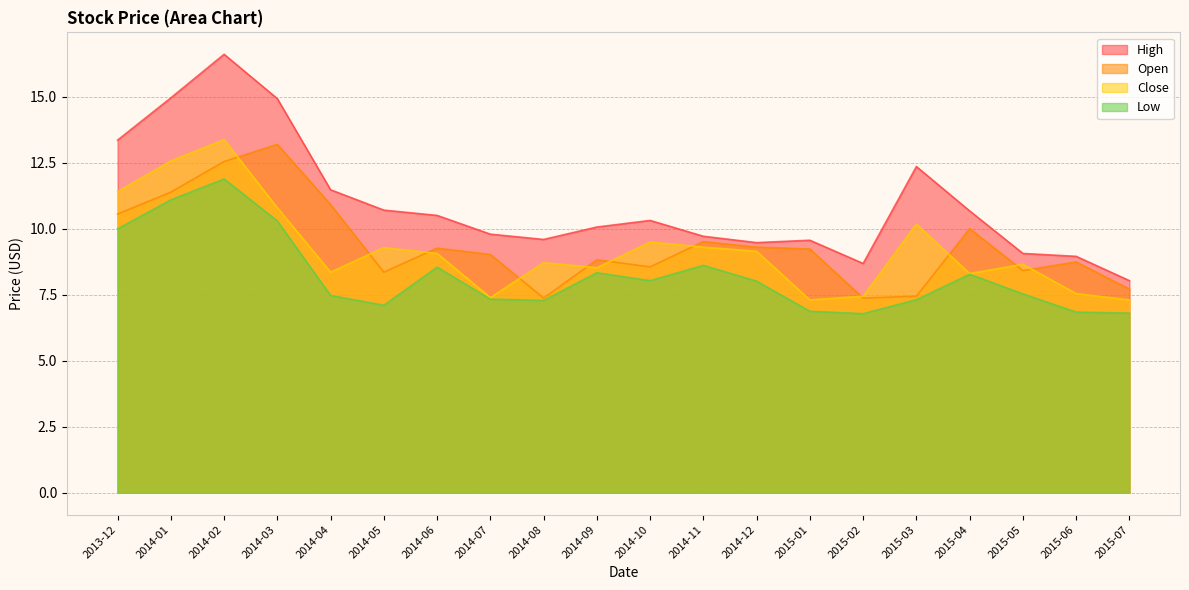

True or false: Open and Low cross at least once.

False